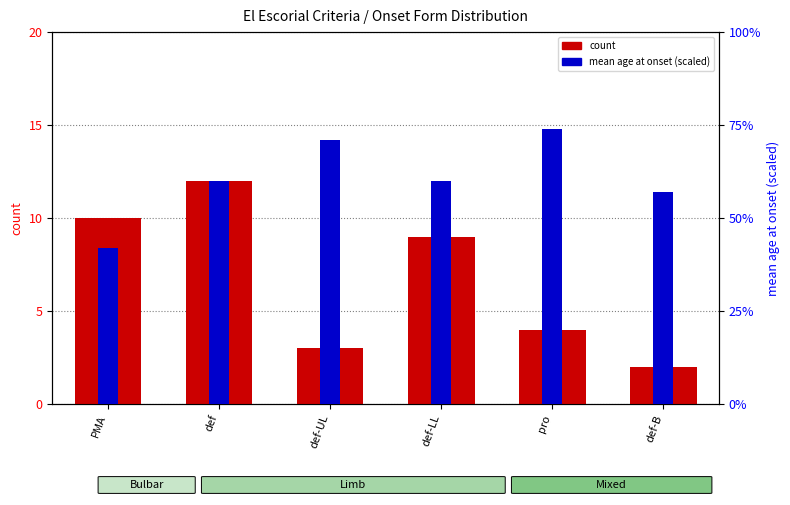

Which series has the largest total across all categories?

mean age at onset (scaled)